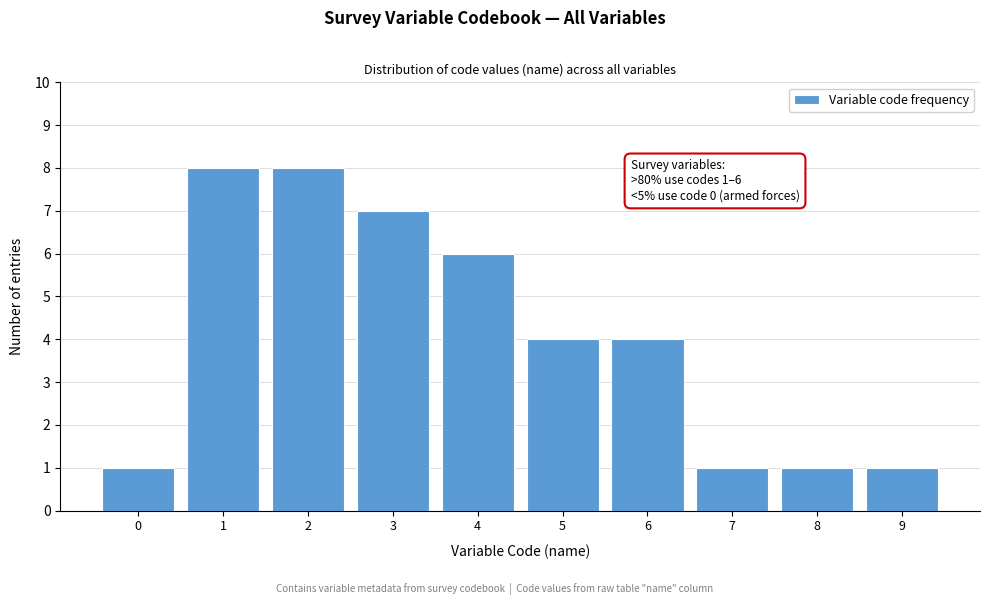

Reading right to left, list all the values displayed in this chart.

9=1	8=1	7=1	6=4	5=4	4=6	3=7	2=8	1=8	0=1